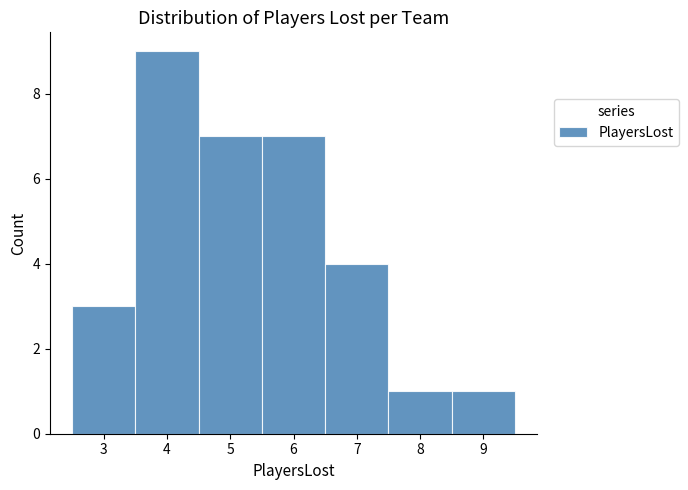

What is the height of the bar covering 3.5 to 4.5 on the x-axis? The values are not printed on the chart, so give them approximately, as read against the axis.

9